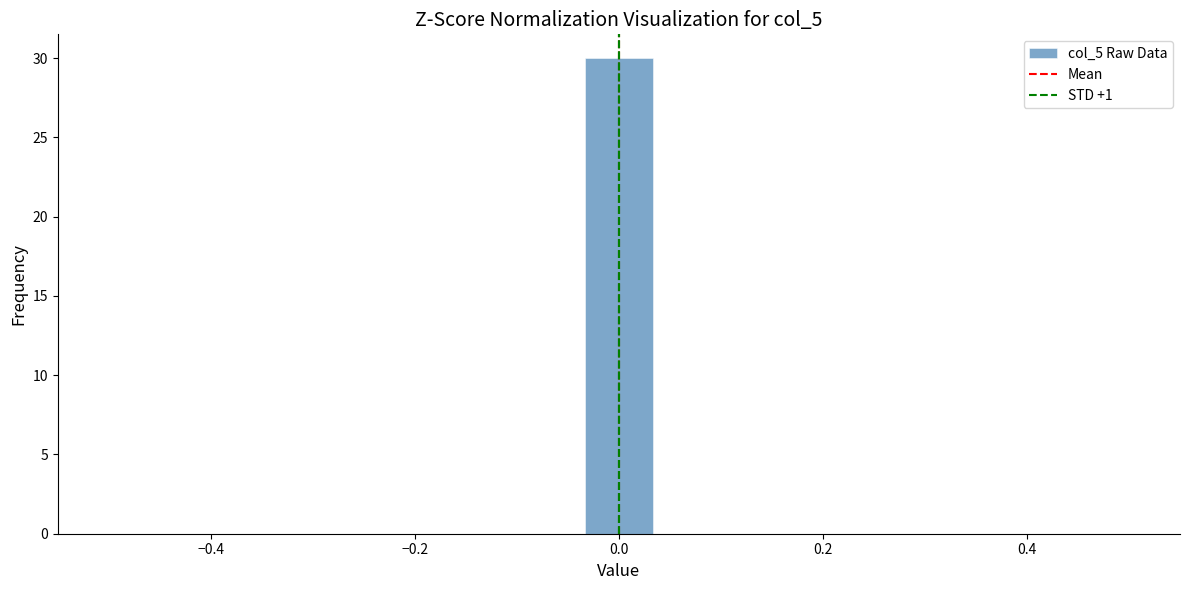

Around what value on the x-axis is the tallest bar? Give the approximate position of its centre, as read against the axis.

0.00